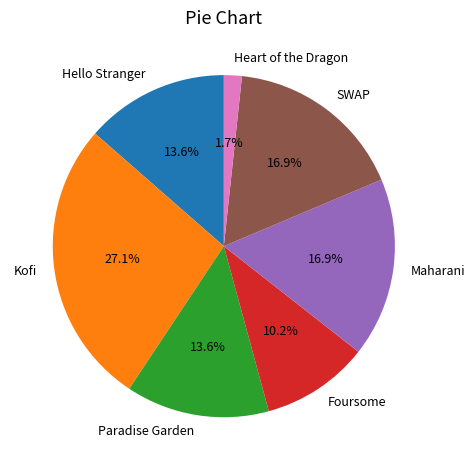

To the nearest percent, what percentage of the pie is Hello Stranger?

14%